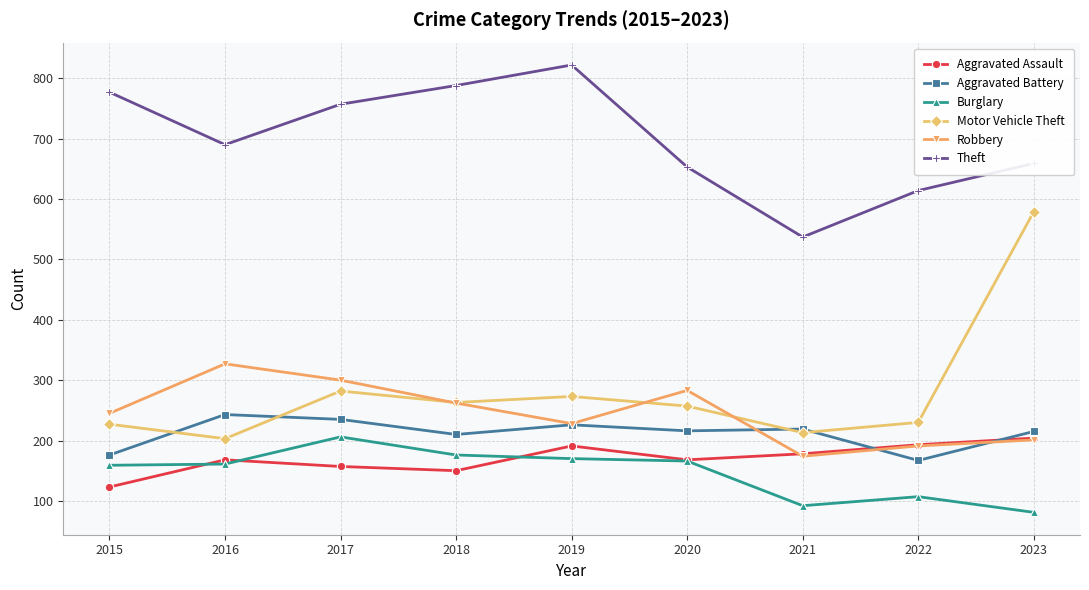

Which series has the largest total across all categories?

Theft